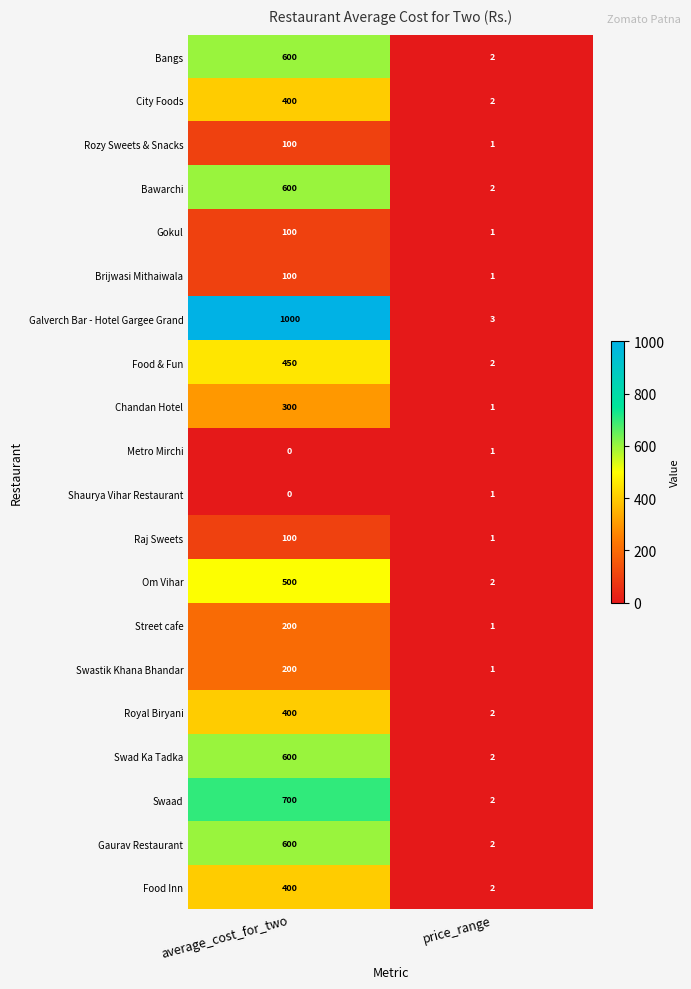

What is the difference between the maximum and minimum values in the Swaad series?

698